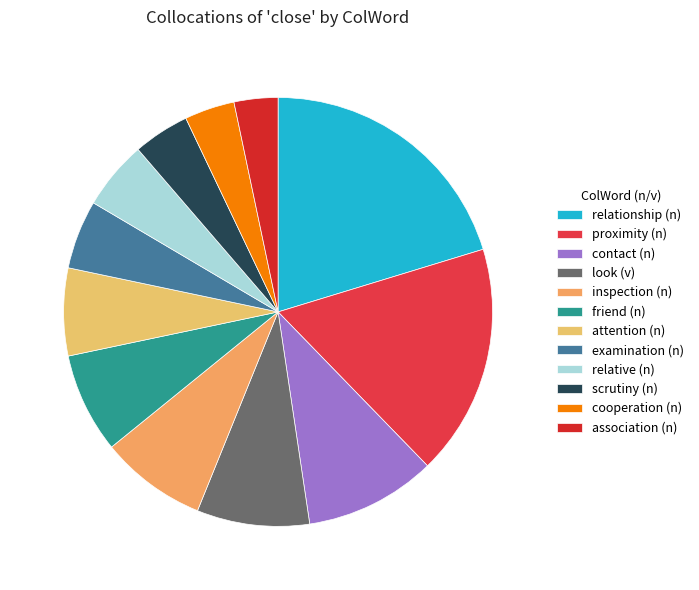

What percentage is NOT represented by inspection (n)?

92.0%